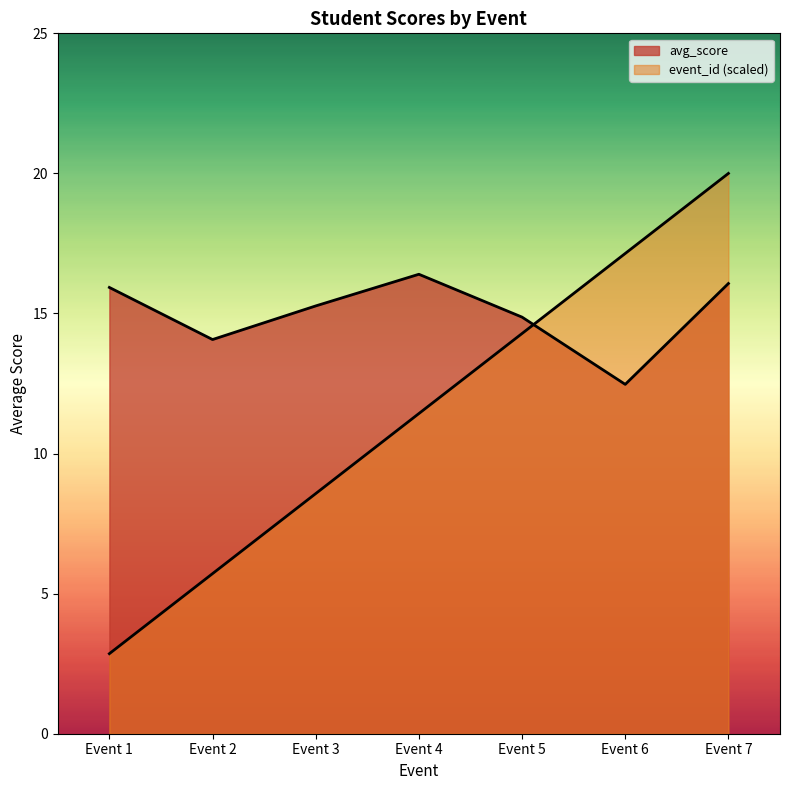

What are all the series names shown in the legend?

avg_score, event_id